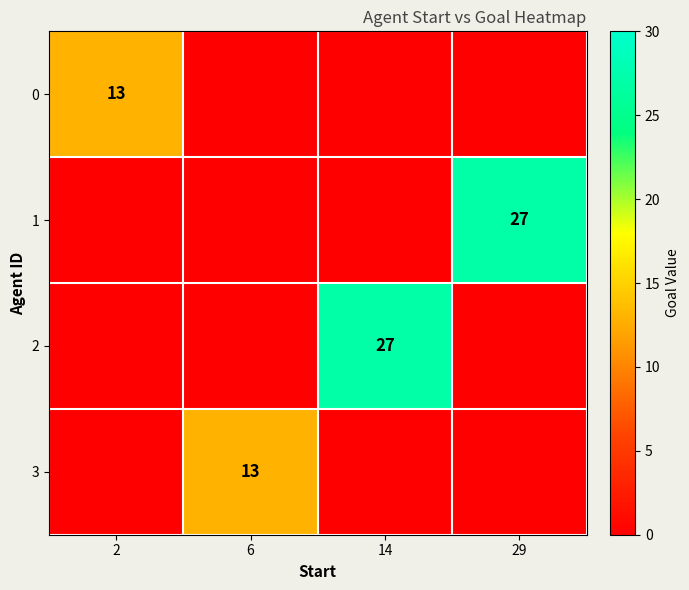

Which has a higher value, 29 or 6?

29